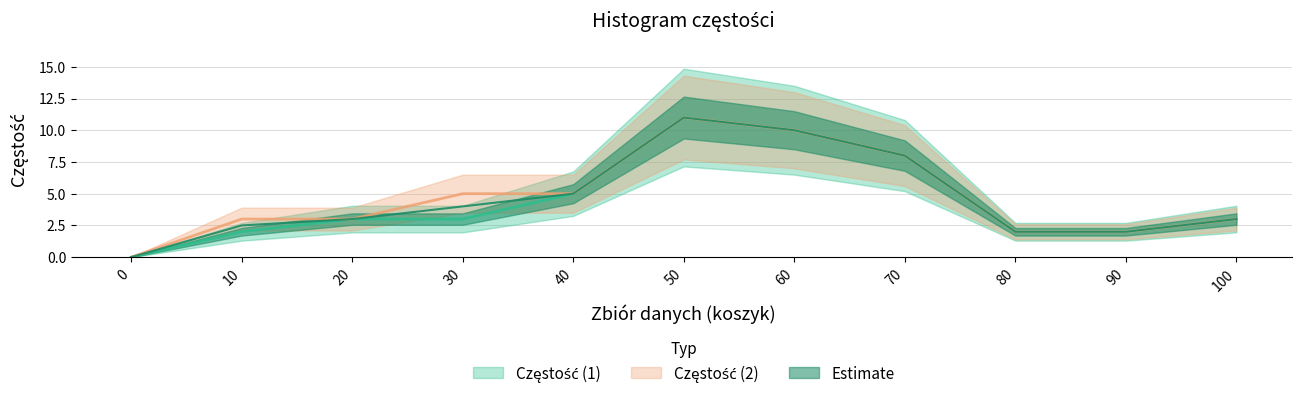

How many data points in Częstość (2) are less than 3?

3